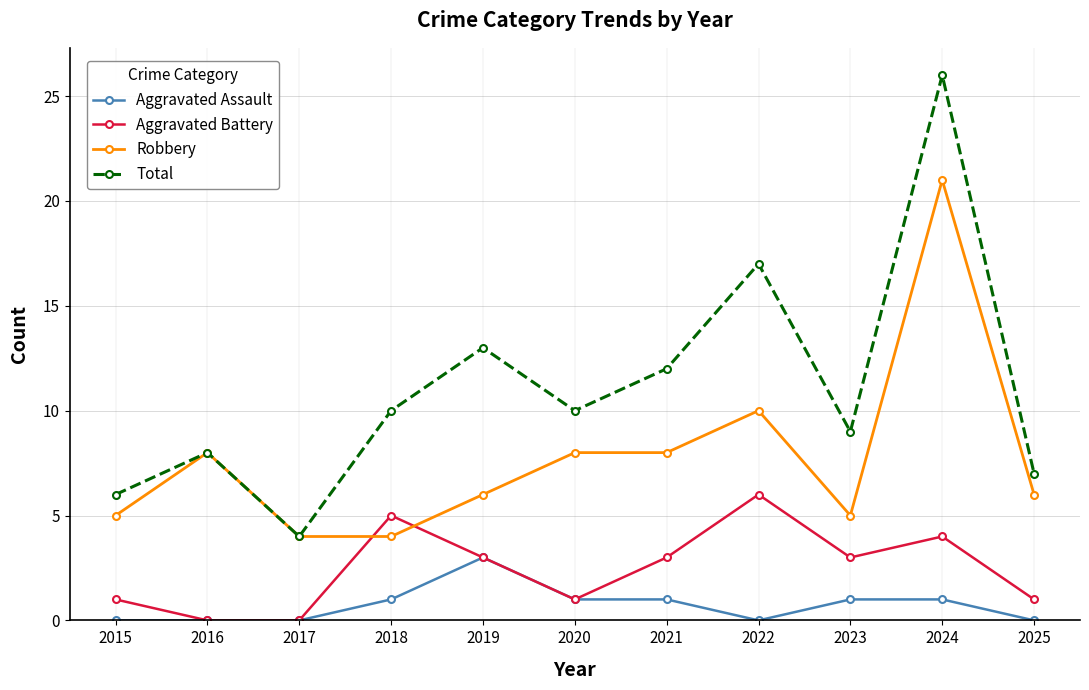

How many data points does each series have?

11